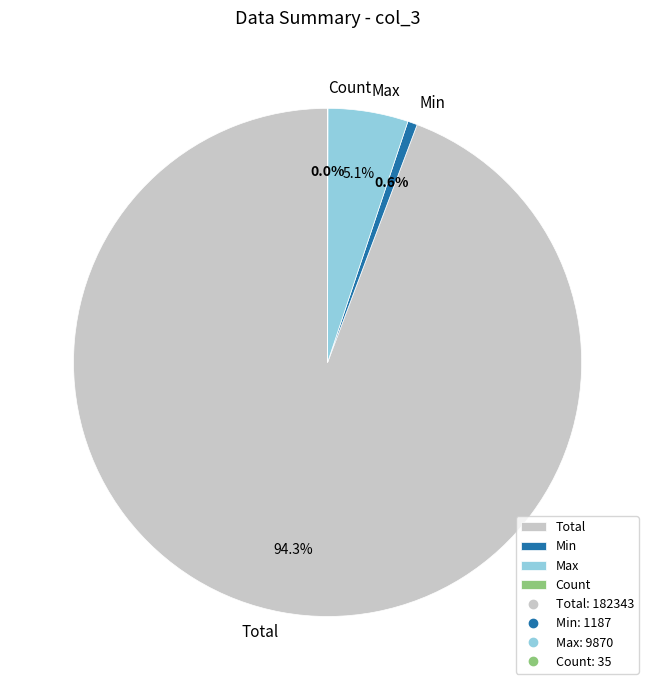

To the nearest percent, what portion does Min represent?

1%